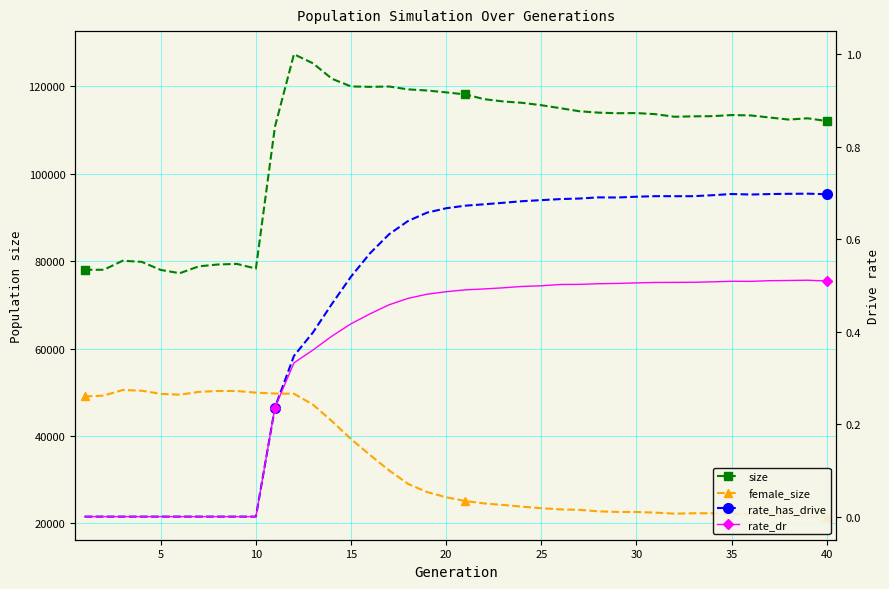

What is the maximum value for size?

127379